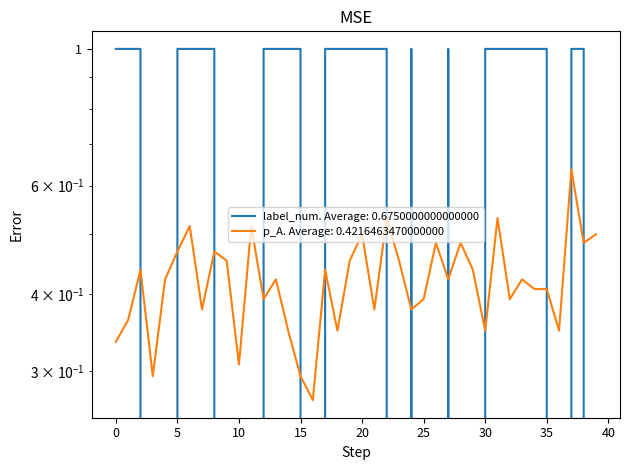

After their last crossing, which series has the higher values: p_A or label_num?

p_A